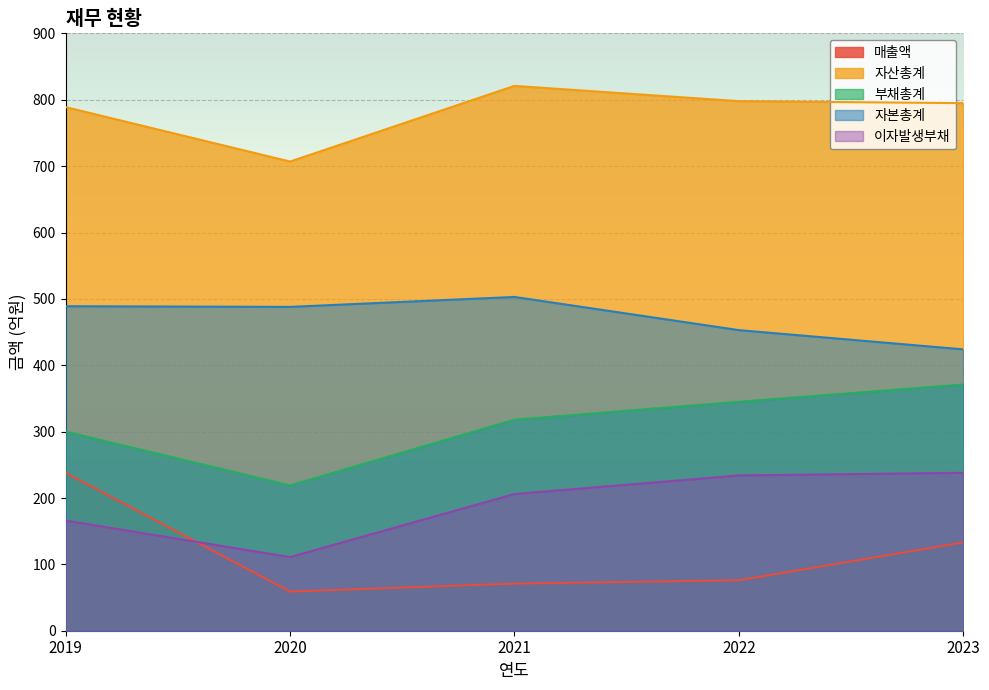

Which series has the largest range (max minus min)?

매출액